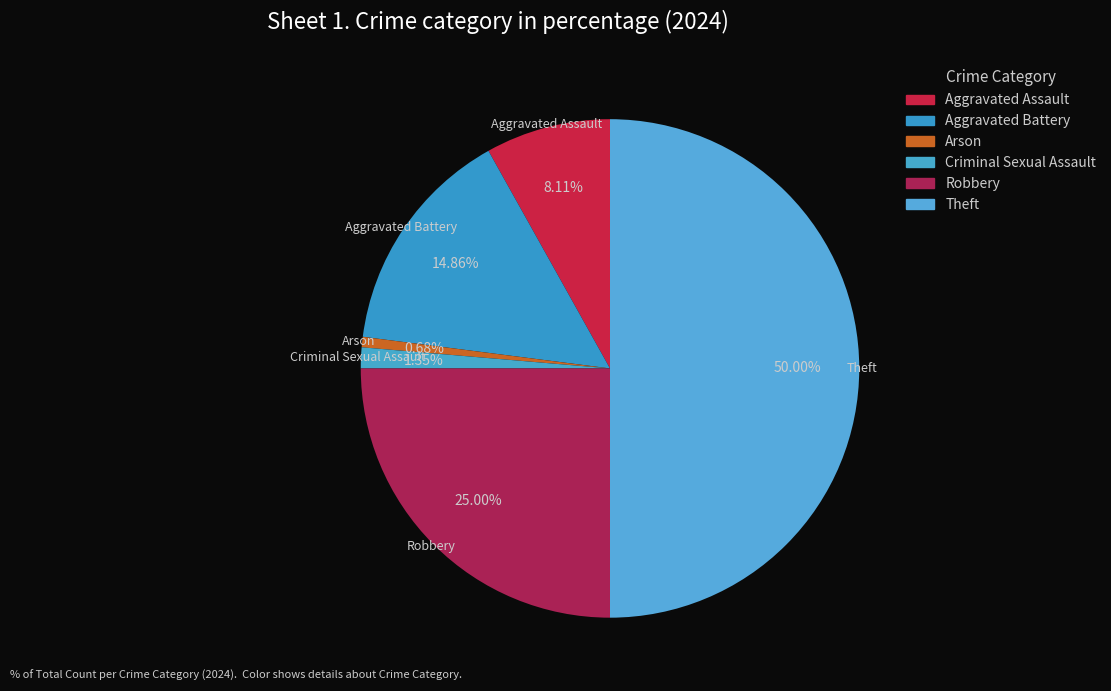

Is Criminal Sexual Assault the majority of the pie?

No